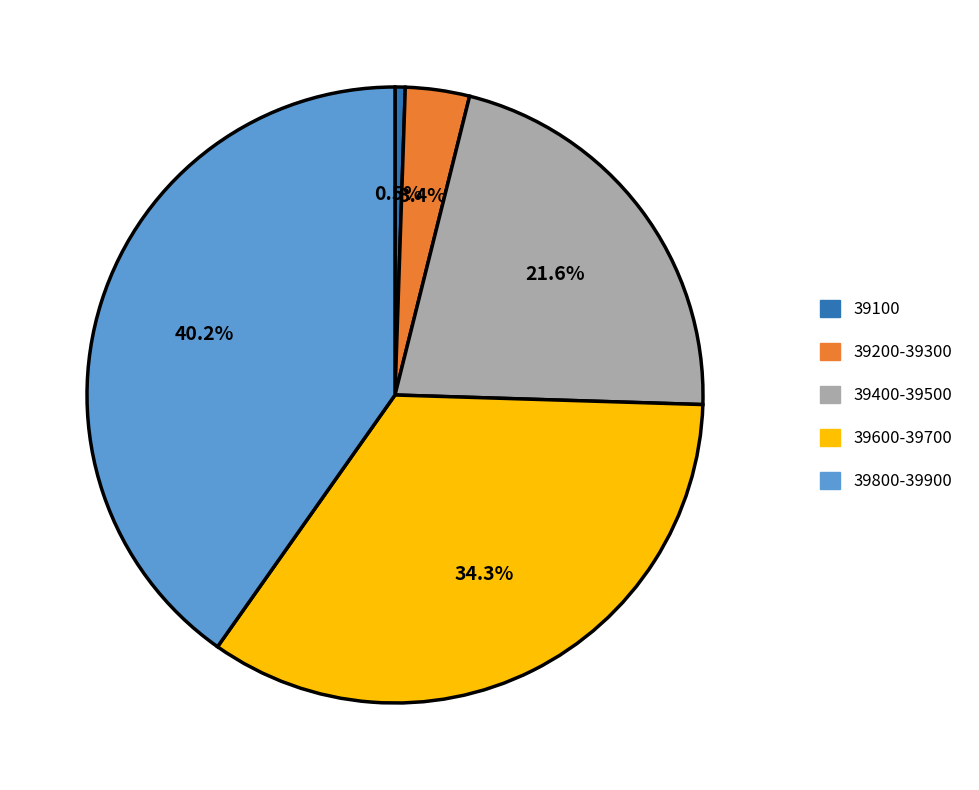

Is there a majority slice in this chart?

No